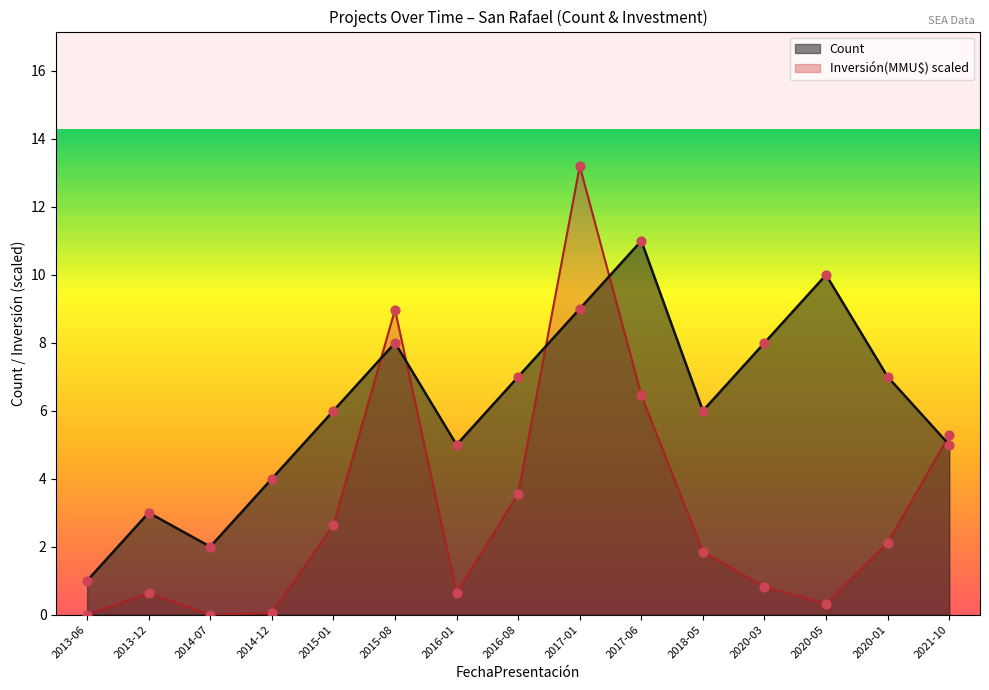

What is the total value across all series at 2016-01?

5.6